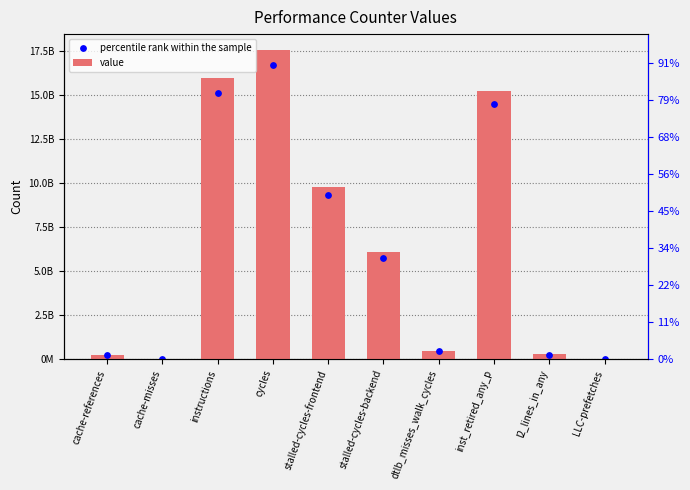

What are all the series names shown in the legend?

value, percentile rank within the sample